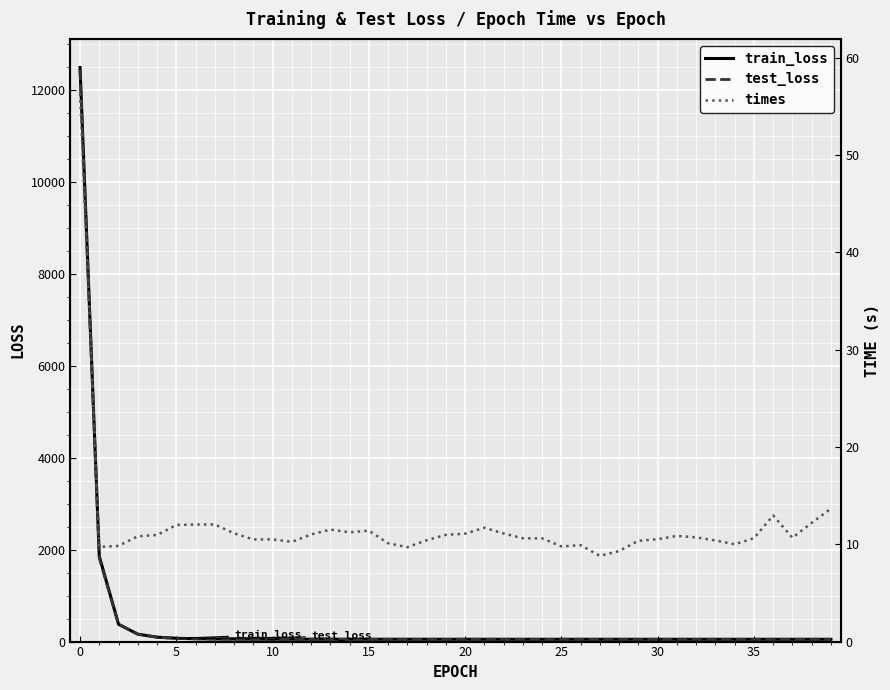

What is the maximum value for train_loss?

12488.0